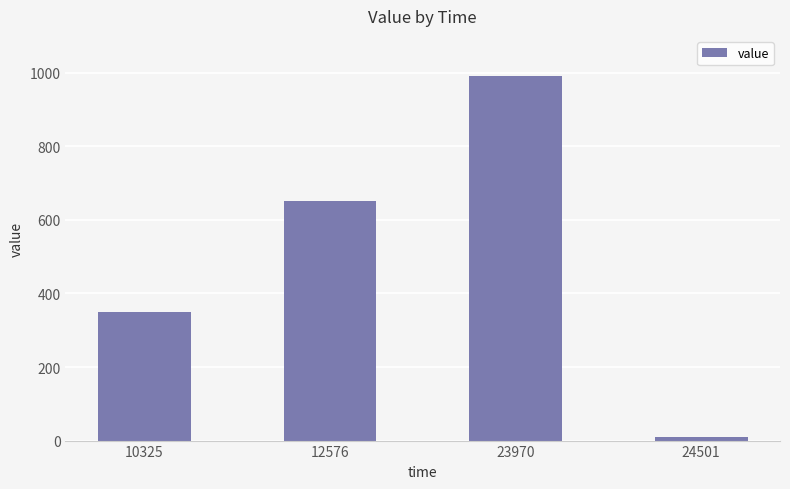

The chart shows a value of 990 at 23970. True or false?

True